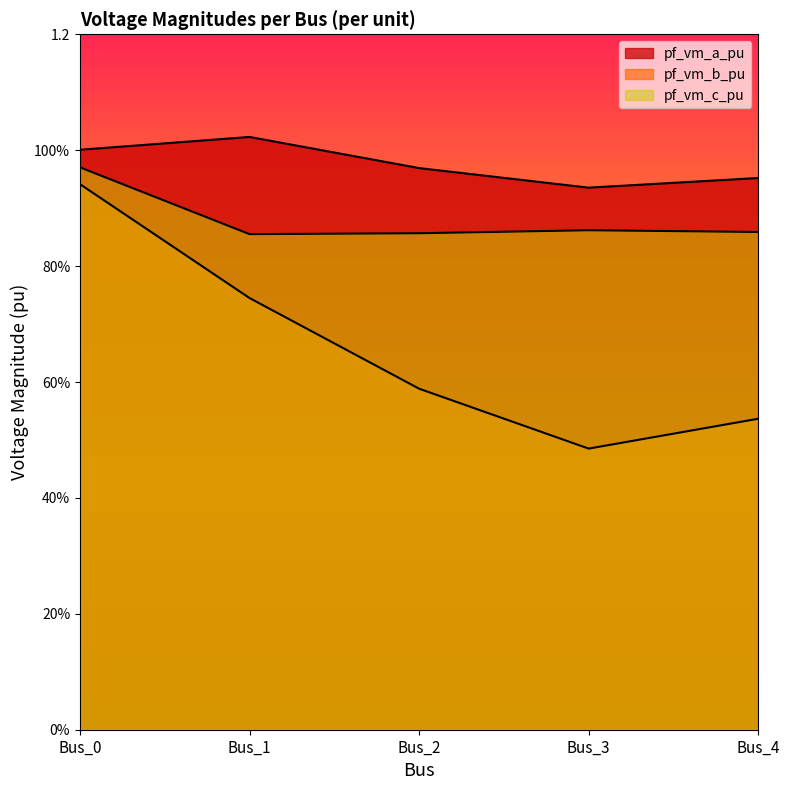

Rank the series at Bus_3 from highest to lowest value.

pf_vm_a_pu, pf_vm_c_pu, pf_vm_b_pu